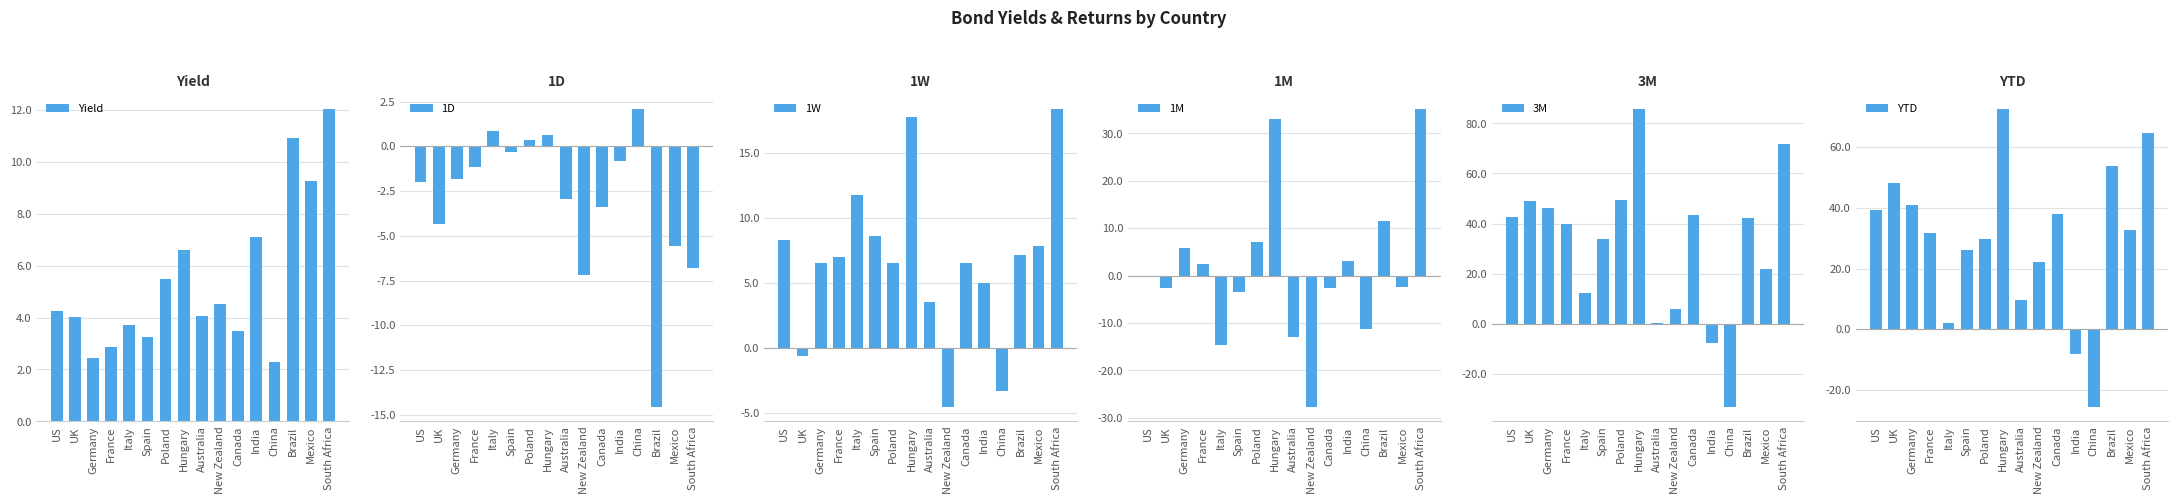

How many negative values does the 1W series have?

3